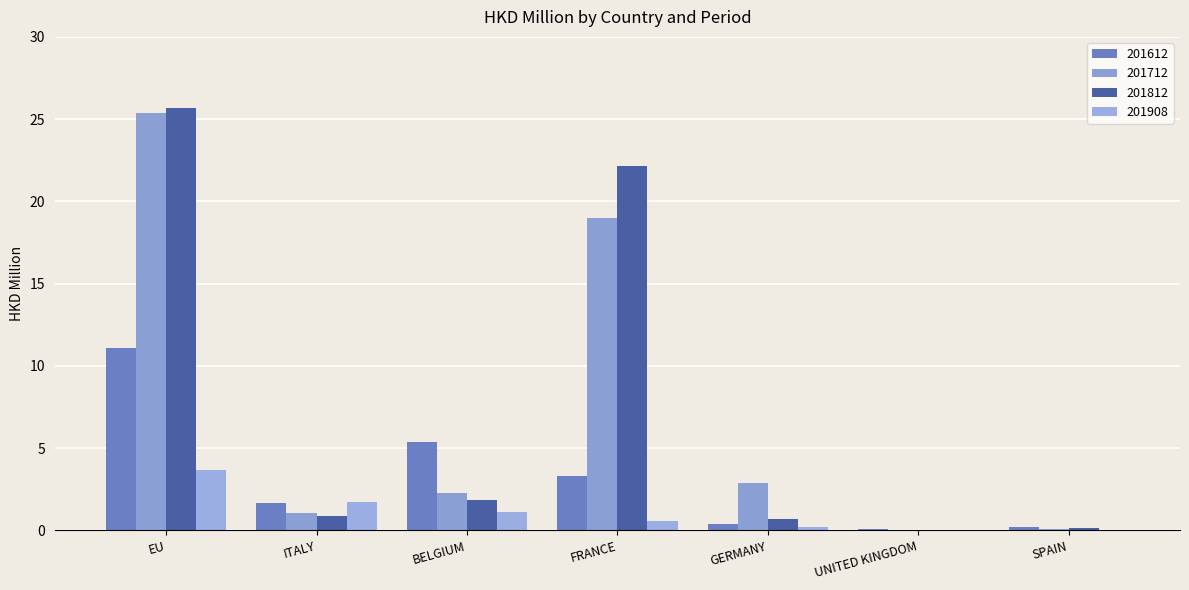

Which series changed the most between ITALY and UNITED KINGDOM?

201908